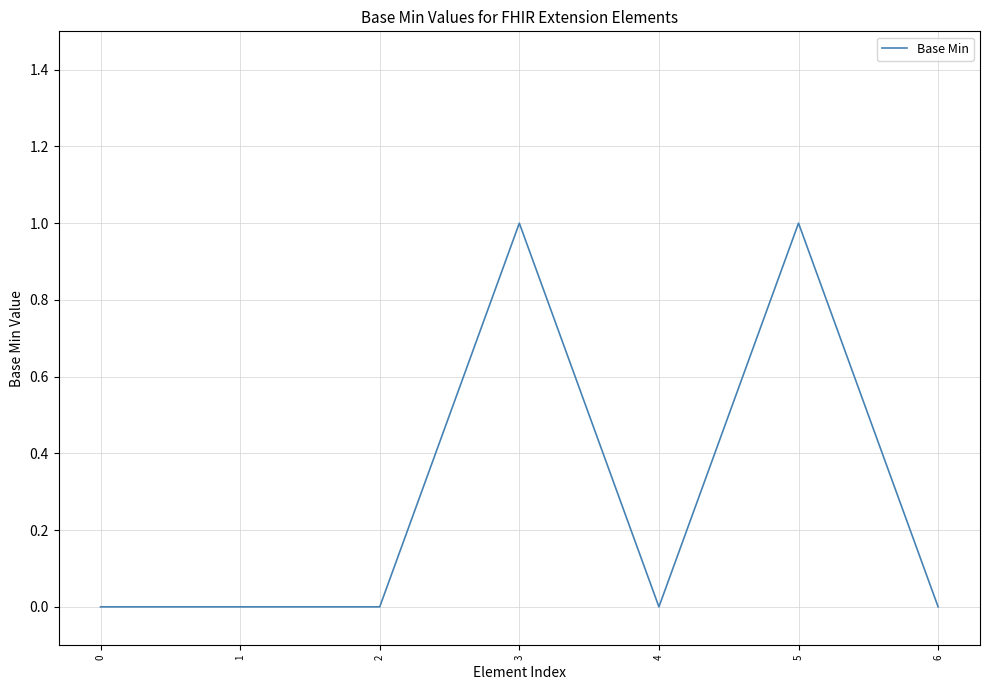

The chart shows a value of 1 at 4. True or false?

False